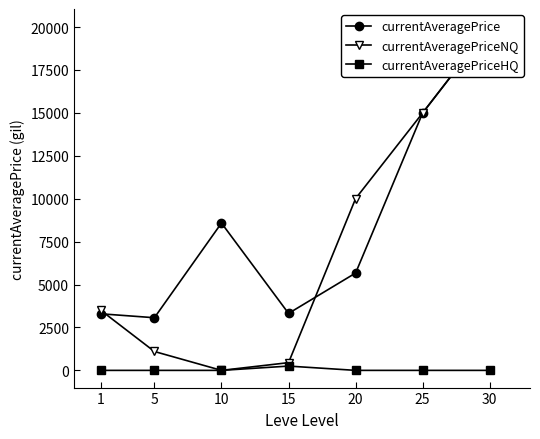

The currentAveragePriceHQ series shows 92 at 5. True or false?

False